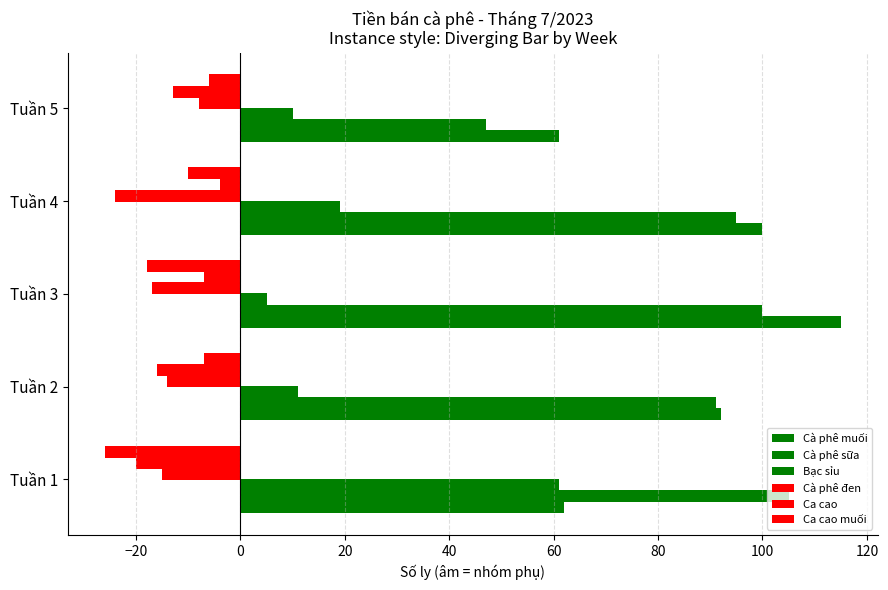

What is the difference between the maximum and minimum values in the Ca cao muối series?

20